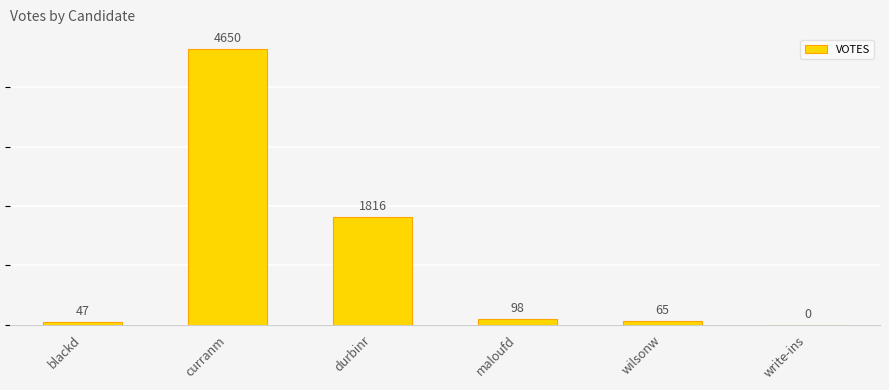

What is the value of the 2nd bar from the left?

4650